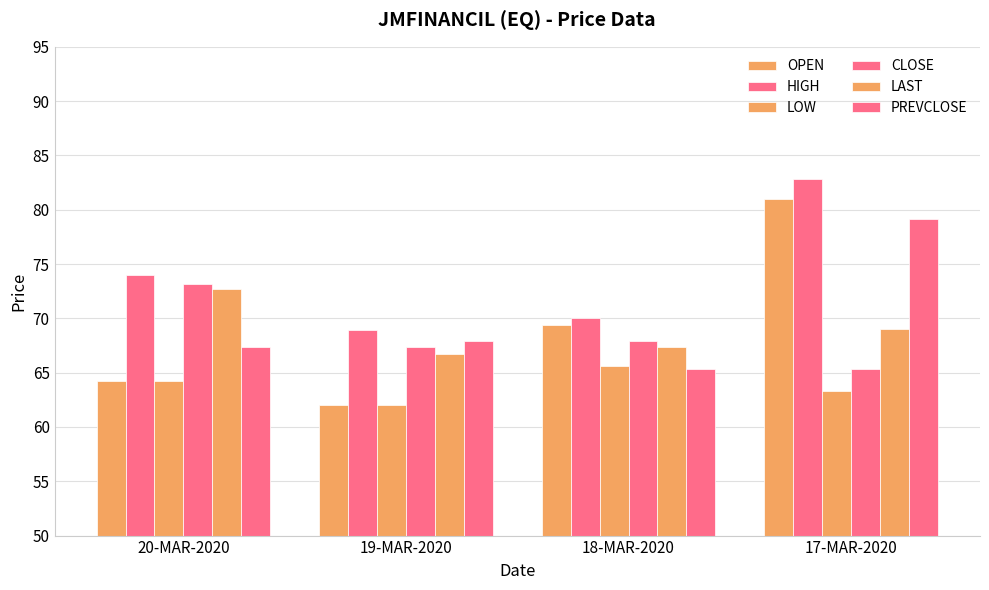

Between 19-MAR-2020 and 18-MAR-2020, which series saw the biggest shift?

OPEN